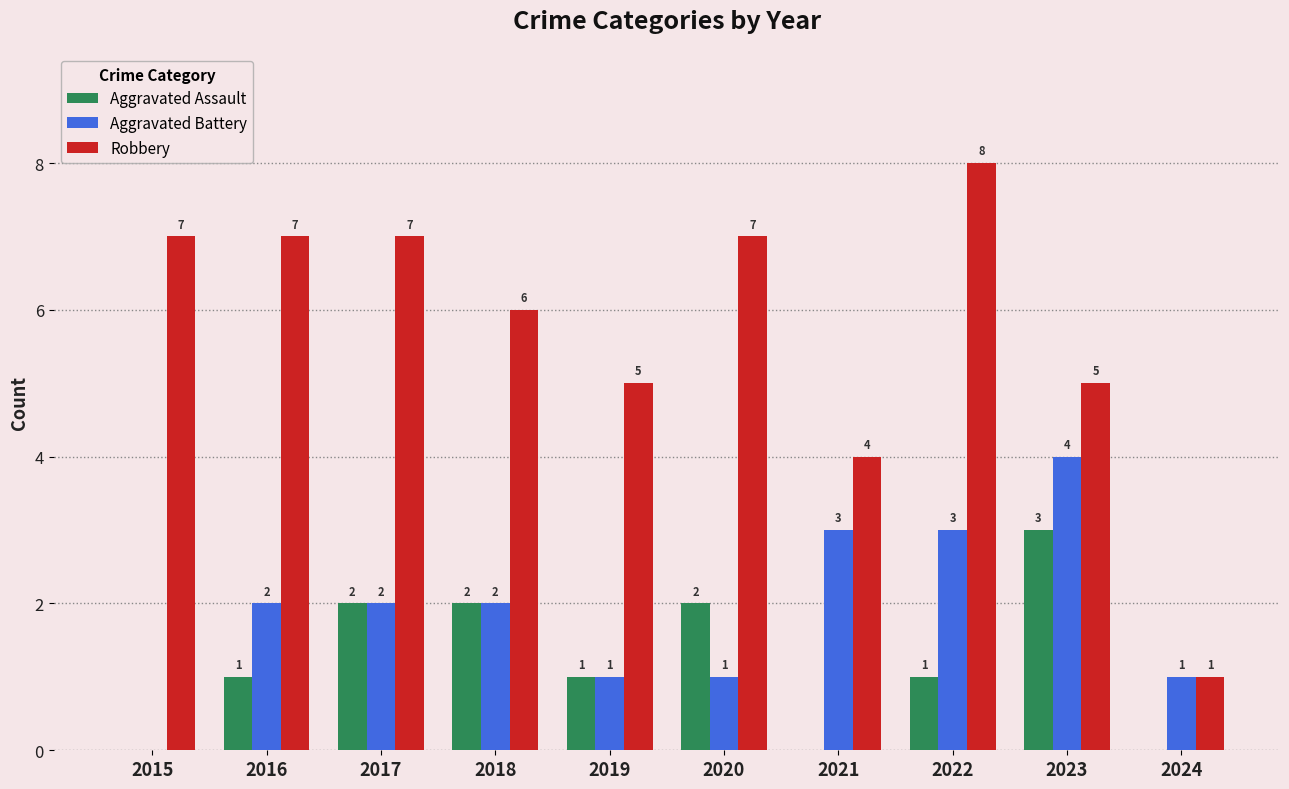

What are all the series names shown in the legend?

Aggravated Assault, Aggravated Battery, Robbery